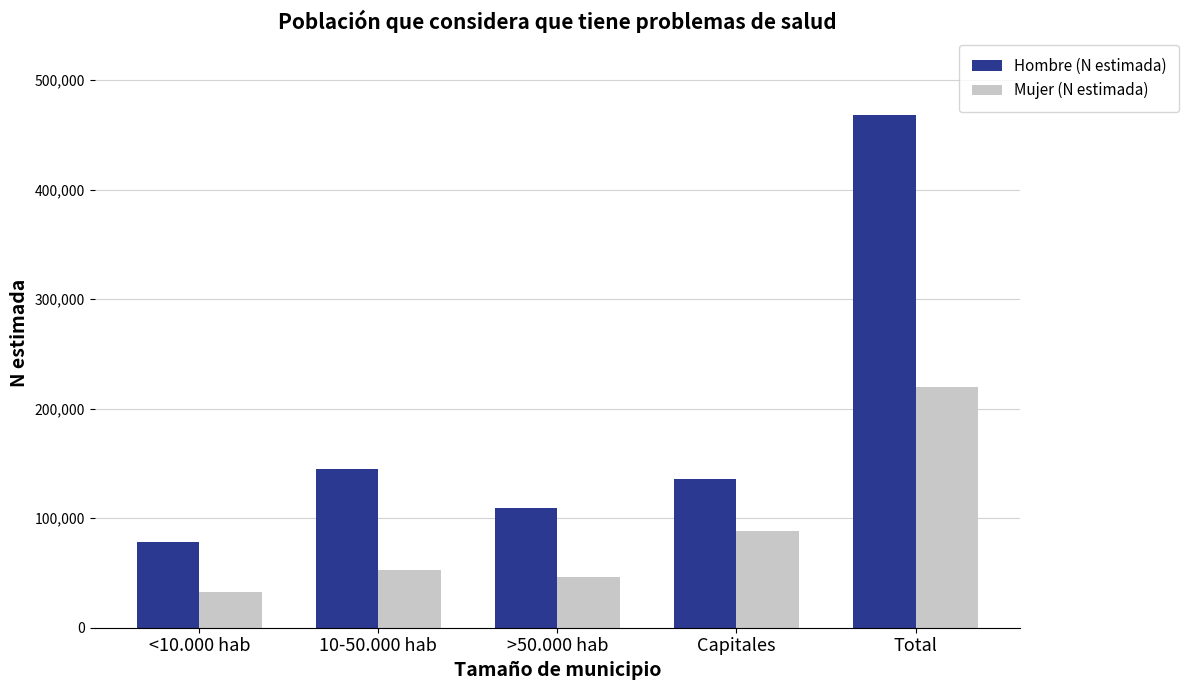

What is the difference between the maximum and minimum values in the Mujer (N estimada) series?

187880